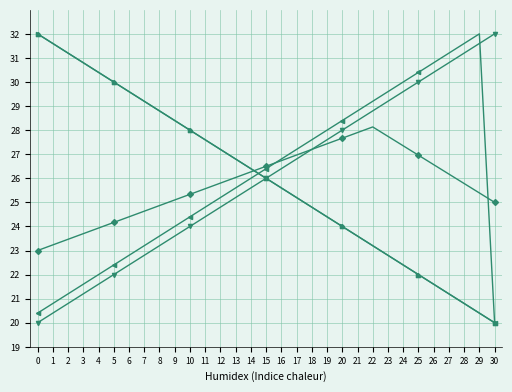

Is this an area chart (filled region under the line)?

No